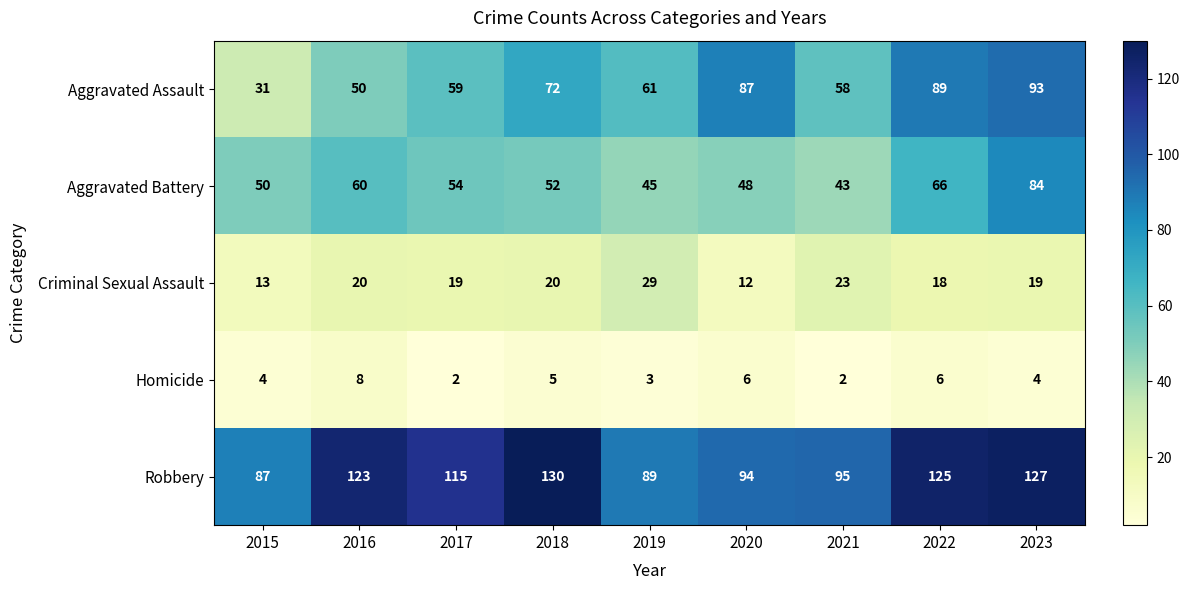

Which category has the highest value in the Aggravated Battery series?

2023